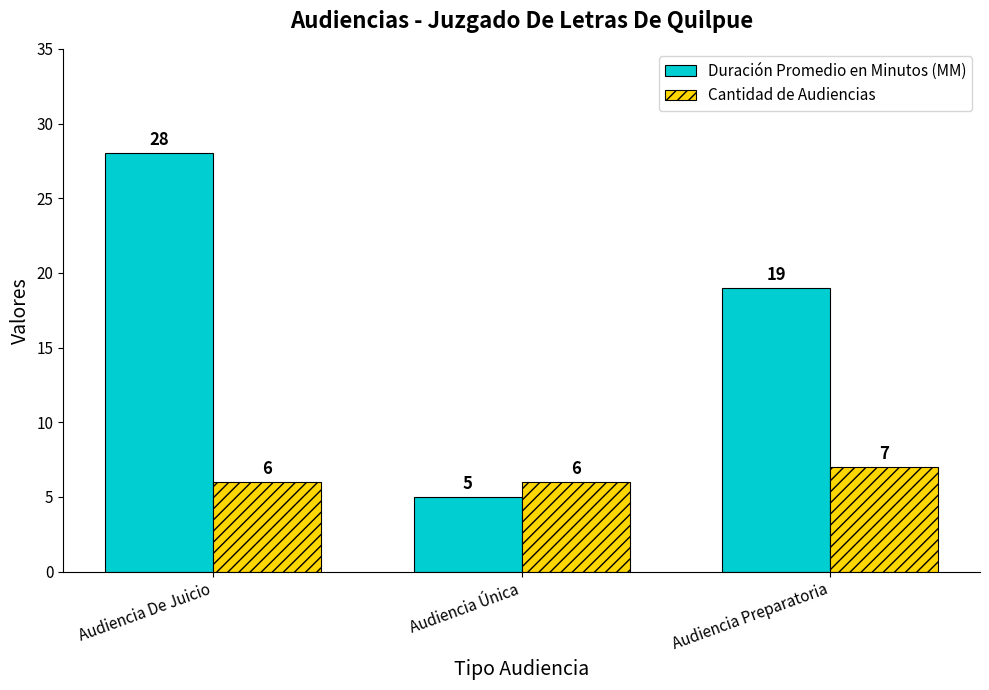

True or false: Cantidad de Audiencias has a value of 10 at Audiencia Única.

False